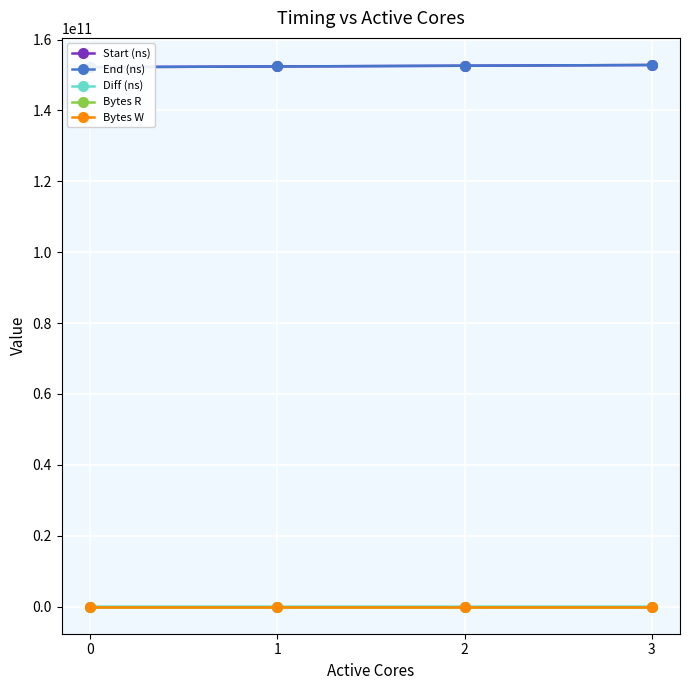

Is the value of Bytes W at 1 greater than the value of End (ns) at 2?

No